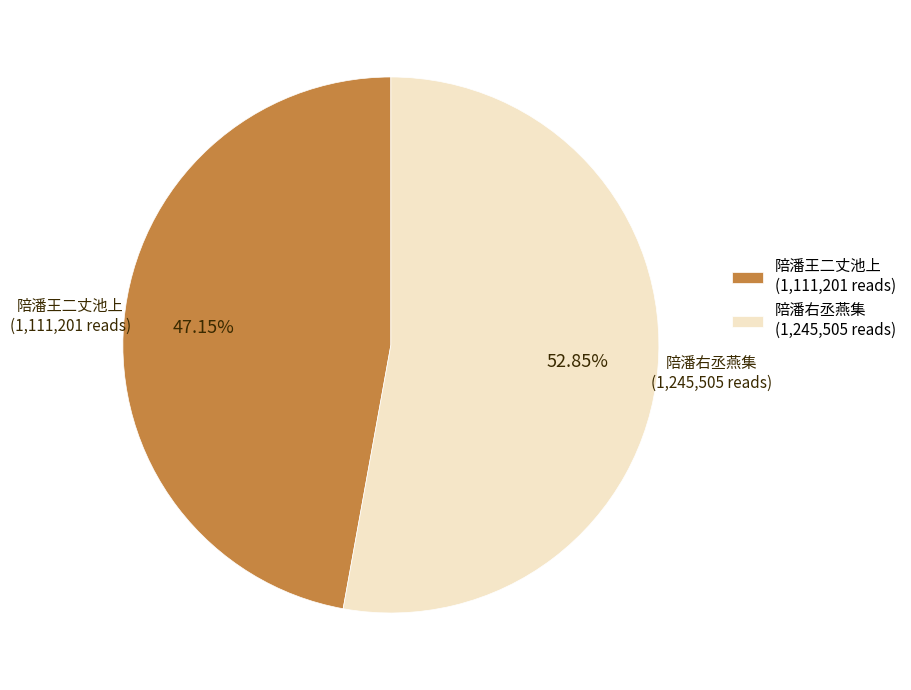

How much of the chart is everything except 陪潘右丞燕集?

47.2%